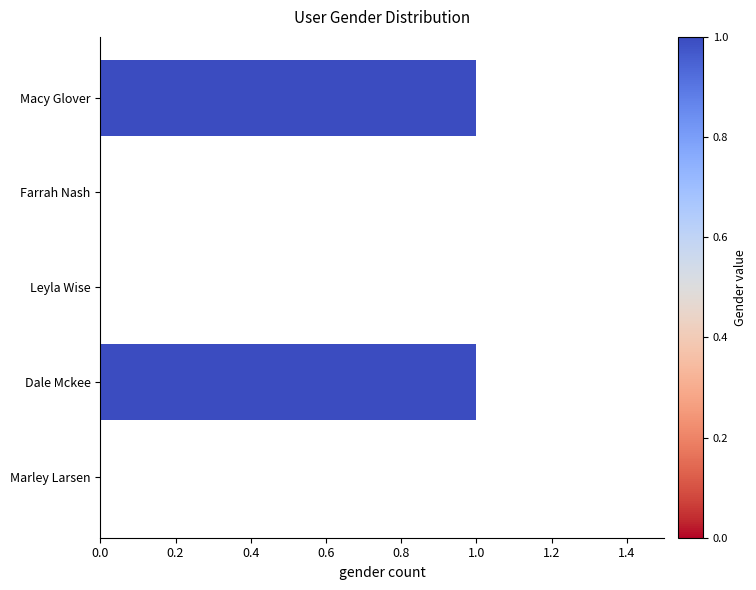

Reading top to bottom, transcribe all the data shown in this chart.

Macy Glover=1	Farrah Nash=0	Leyla Wise=0	Dale Mckee=1	Marley Larsen=0